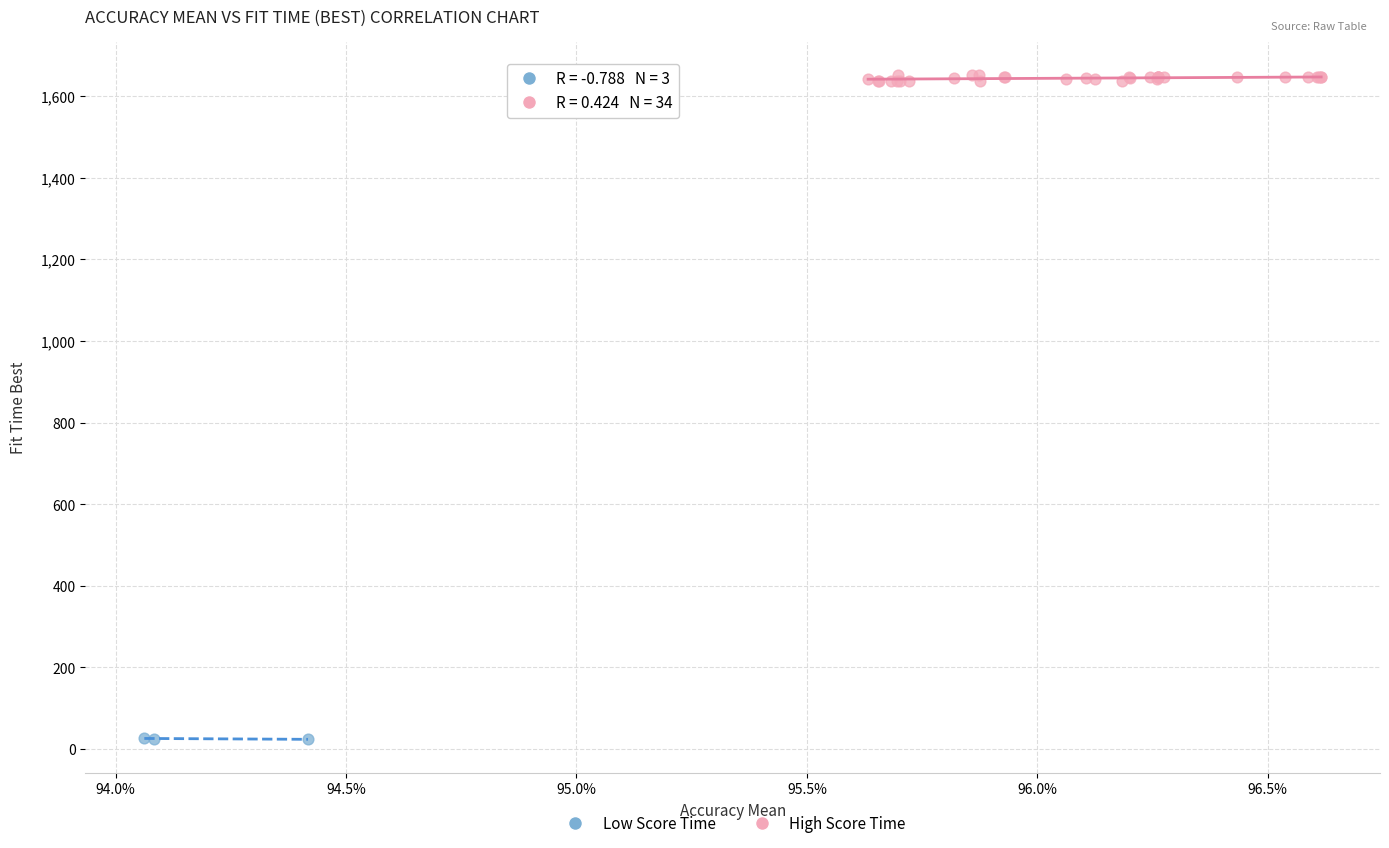

Which series has the widest spread of Y values?

High Score Time